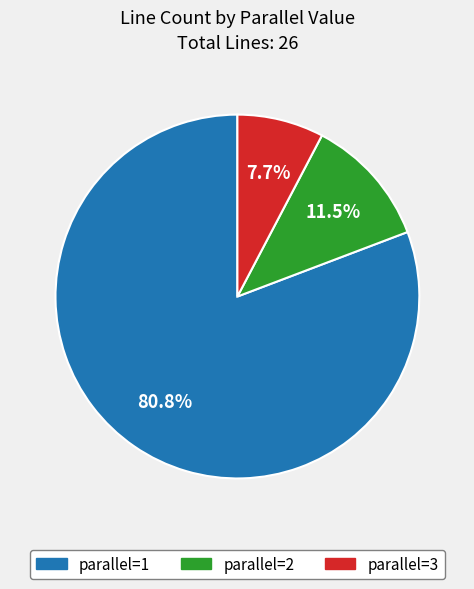

The parallel=3 slice represents 16% of the pie. True or false?

False